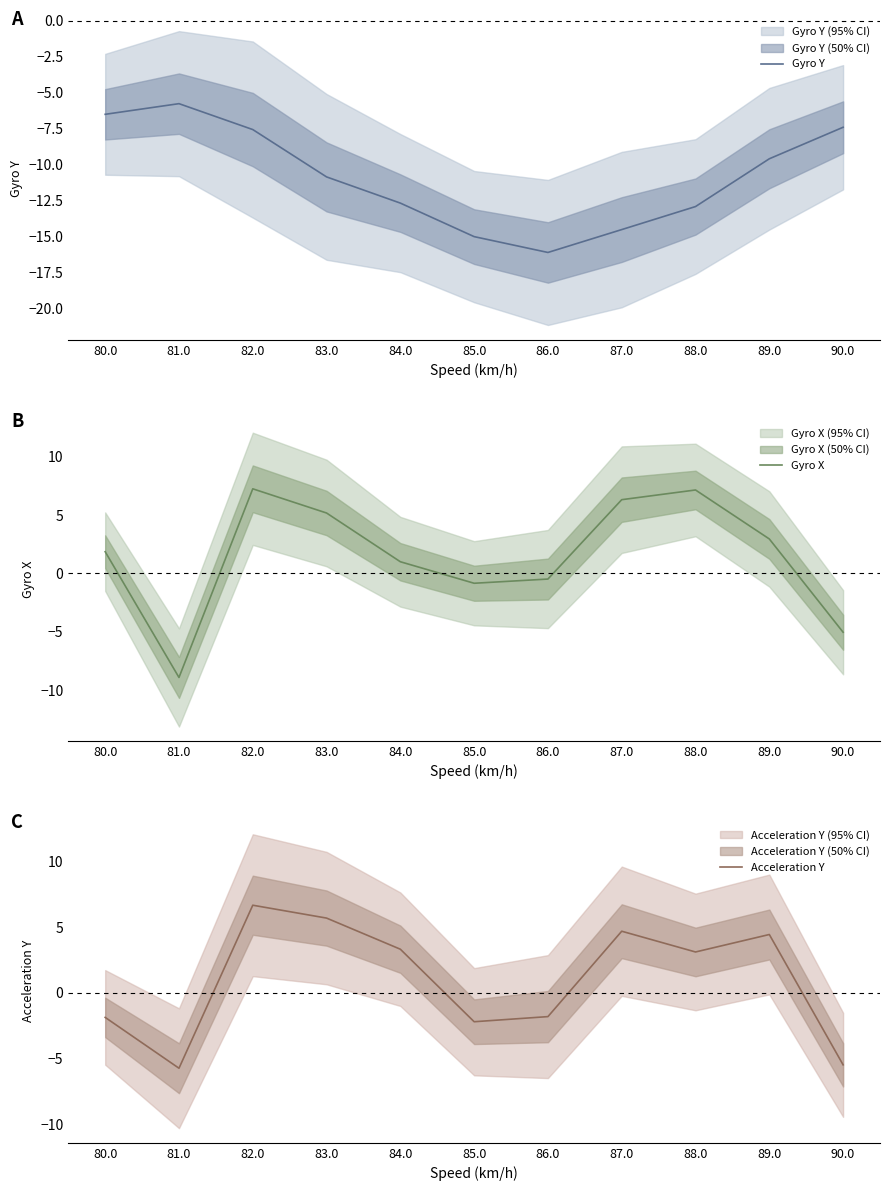

What are all the series names shown in the legend?

Gyro Y, Gyro X, Acceleration Y